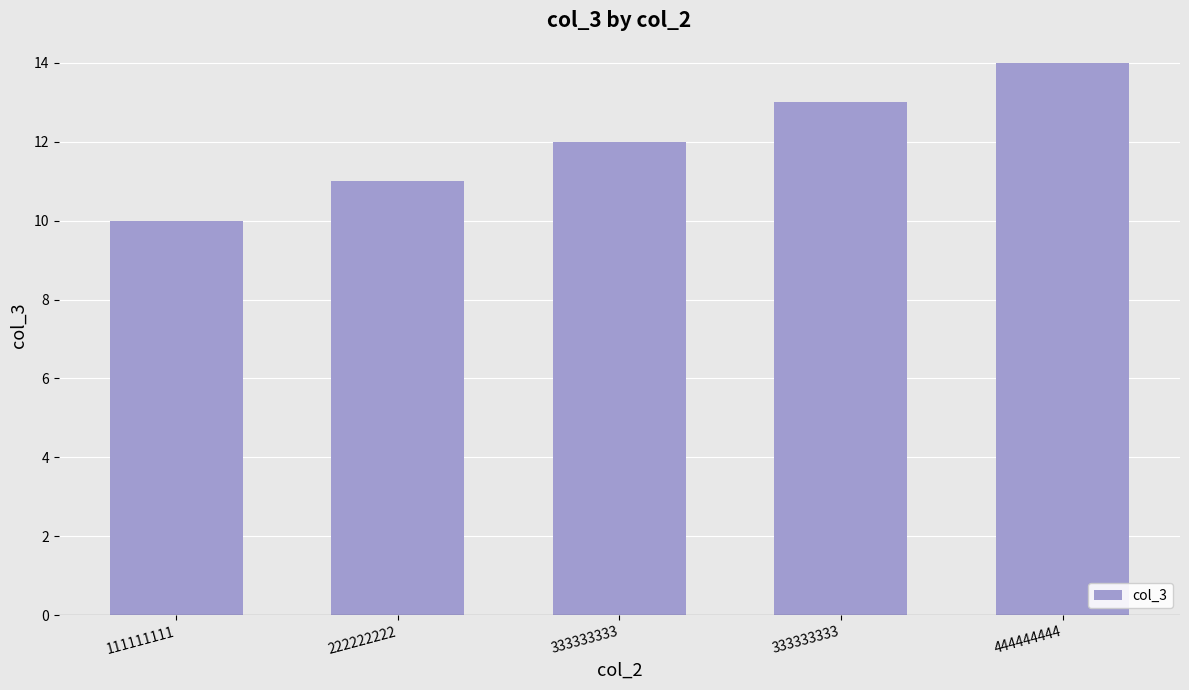

Does the chart contain any negative values?

No